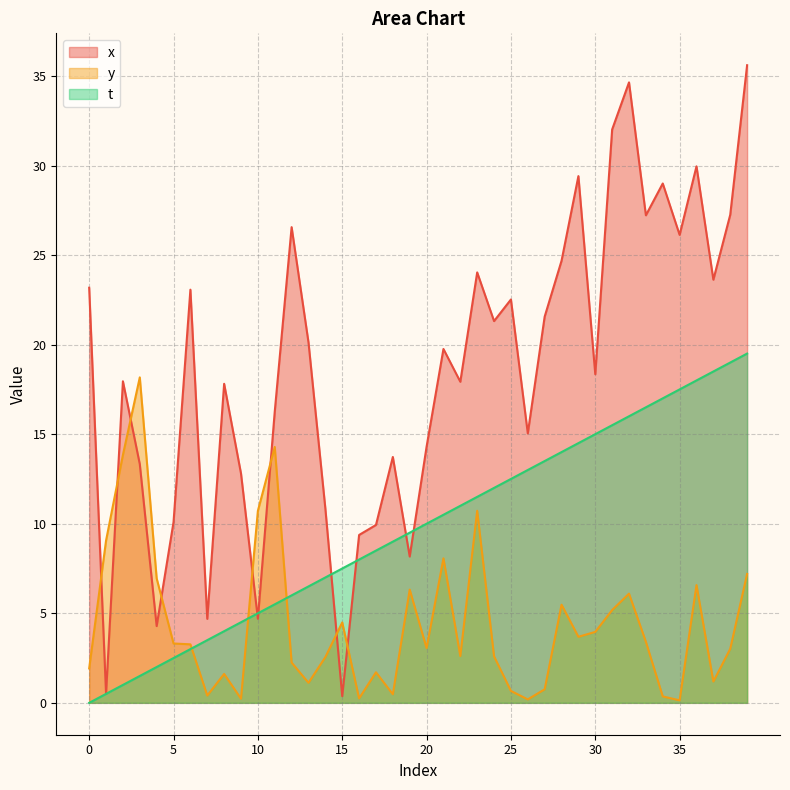

Reading left to right, what are all the values shown in this chart?

x: 0=23.2	1=0.5	2=18.0	3=13.3	4=4.3	5=10.1	6=23.1	7=4.7	8=17.8	9=12.8	10=4.7	11=16.3	12=26.6	13=20.1	14=10.8	15=0.4	16=9.4	17=9.9	18=13.7	19=8.2	20=14.3	21=19.8	22=17.9	23=24.0	24=21.3	25=22.5	26=15.0	27=21.6	28=24.7	29=29.4	30=18.3	31=32.0	32=34.6	33=27.2	34=29.0	35=26.1	36=30.0	37=23.6	38=27.3	39=35.6
y: 0=1.9	1=9.1	2=13.8	3=18.2	4=6.9	5=3.3	6=3.3	7=0.4	8=1.6	9=0.2	10=10.7	11=14.3	12=2.2	13=1.1	14=2.6	15=4.5	16=0.2	17=1.7	18=0.5	19=6.3	20=3.1	21=8.1	22=2.6	23=10.7	24=2.6	25=0.7	26=0.2	27=0.8	28=5.5	29=3.7	30=4.0	31=5.2	32=6.1	33=3.4	34=0.4	35=0.1	36=6.6	37=1.2	38=3.0	39=7.2
t: 0=0.0	1=0.5	2=1.0	3=1.5	4=2.0	5=2.5	6=3.0	7=3.5	8=4.0	9=4.5	10=5.0	11=5.5	12=6.0	13=6.5	14=7.0	15=7.5	16=8.0	17=8.5	18=9.0	19=9.5	20=10.0	21=10.5	22=11.0	23=11.5	24=12.0	25=12.5	26=13.0	27=13.5	28=14.0	29=14.5	30=15.0	31=15.5	32=16.0	33=16.5	34=17.0	35=17.5	36=18.0	37=18.5	38=19.0	39=19.5